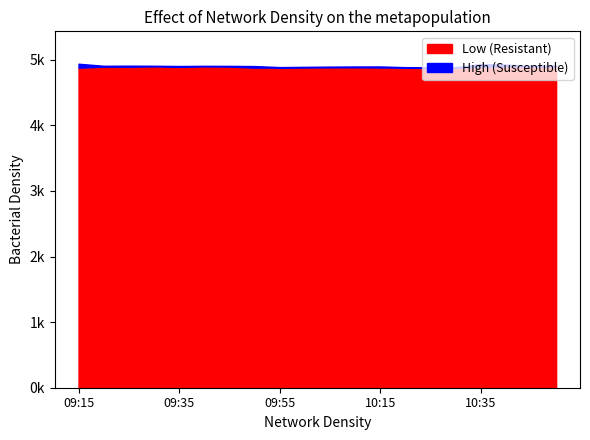

Reading right to left, list all the values displayed in this chart.

Low: 4897.1	4897.6	4900.0	4888.0	4879.9	4874.0	4881.0	4883.0	4886.3	4885.0	4883.0	4881.5	4881.0	4897.4	4899.6	4894.6	4899.6	4894.9	4895.9	4880.1
High: 4911.4	4907.9	4926.9	4933.9	4888.0	4885.9	4888.0	4898.8	4898.4	4896.4	4892.9	4888.9	4904.8	4907.6	4908.6	4905.6	4909.5	4910.7	4909.1	4940.3